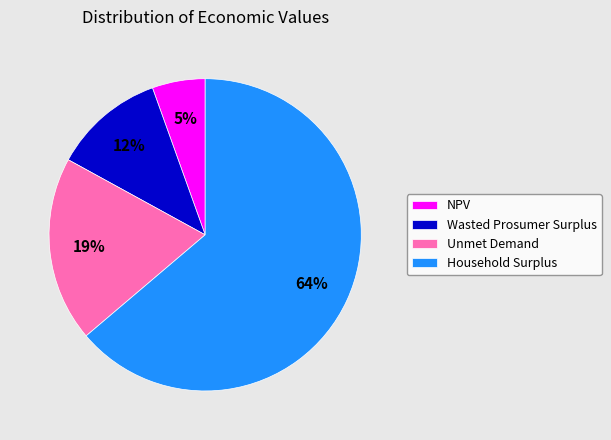

Which category has the biggest portion of the pie?

Household Surplus